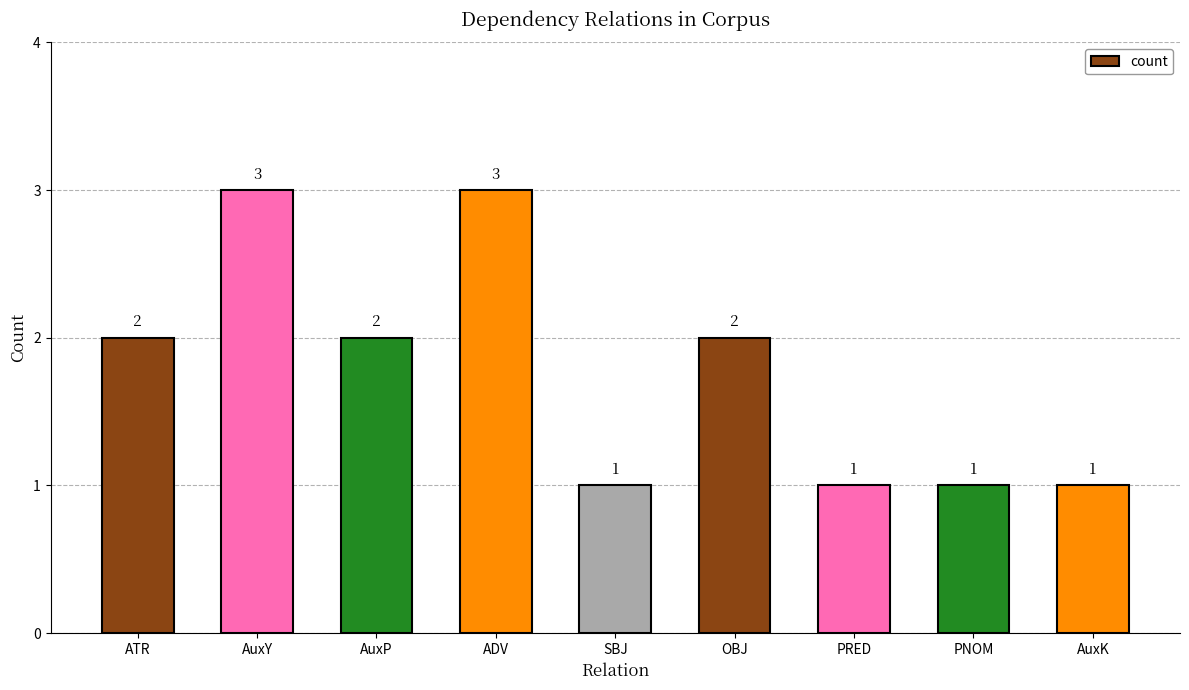

Count the values in the range 1 to 2.

7